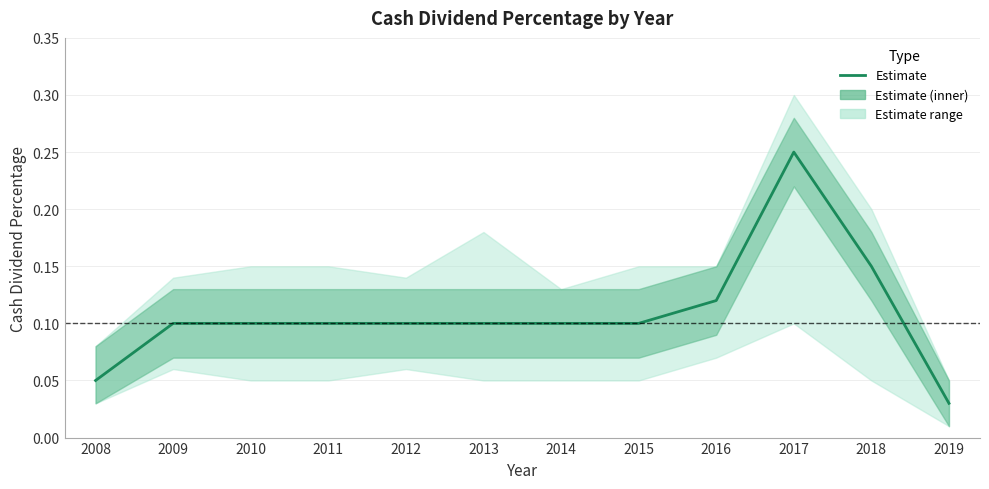

What is the sum of all values?

1.3